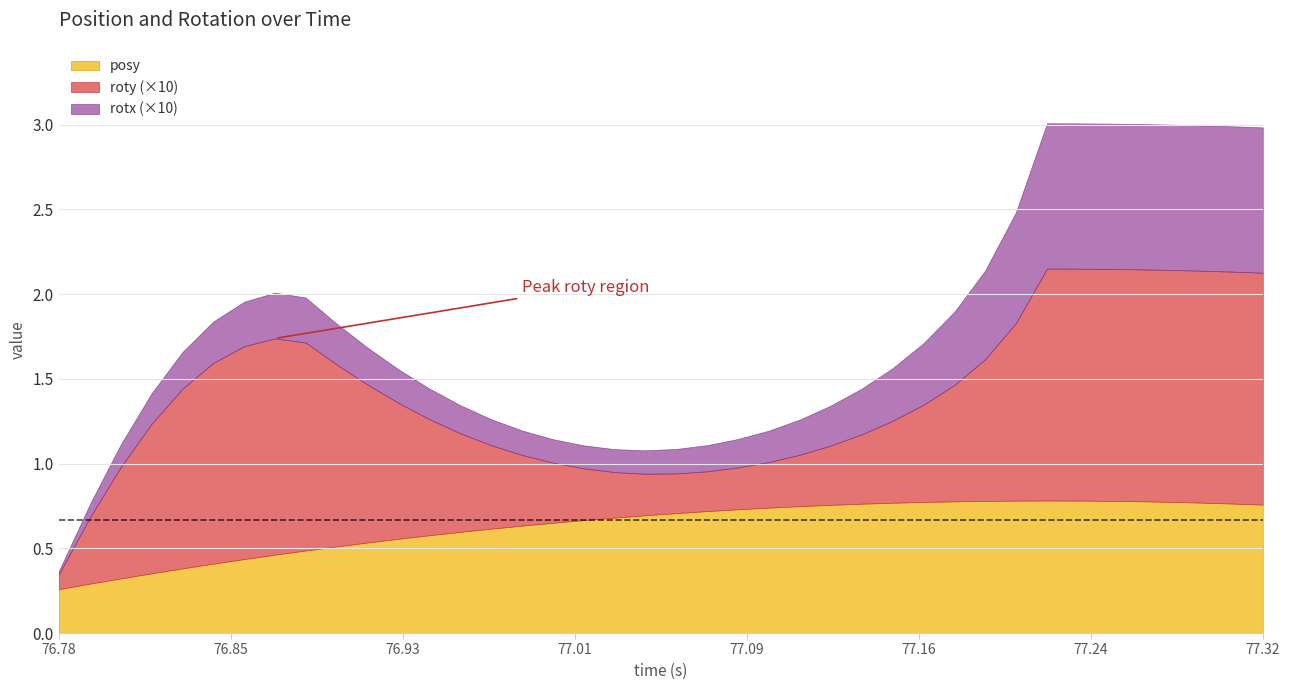

What are all the series names shown in the legend?

posy, roty (×10), rotx (×10)